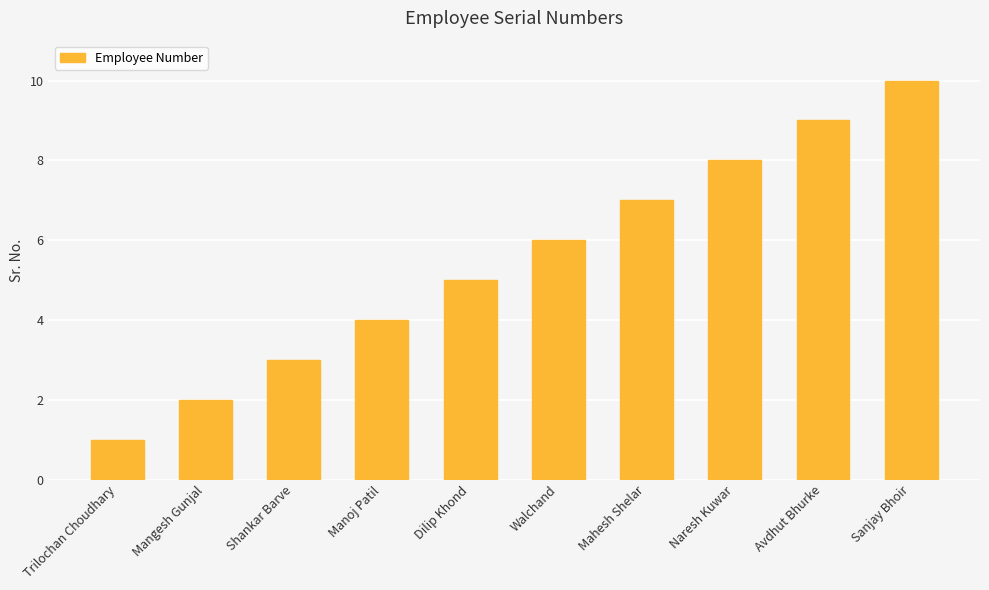

Between Walchand and Dilip Khond, which is larger?

Walchand